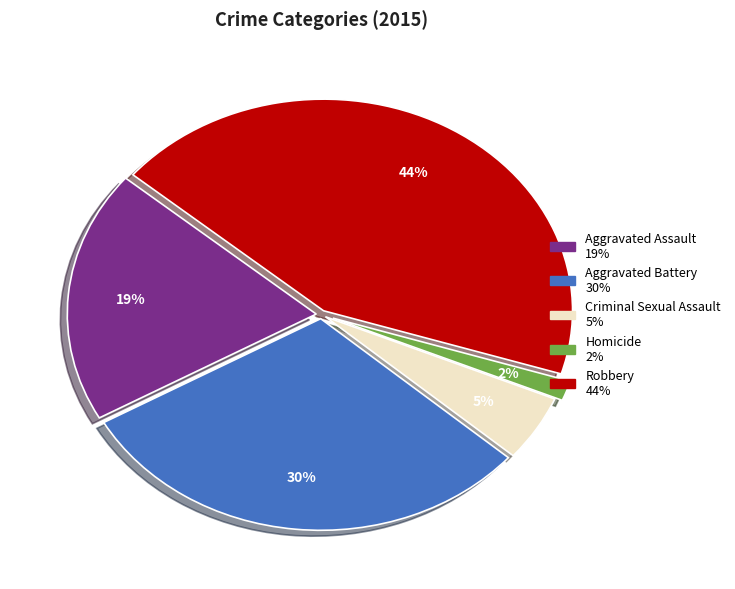

To the nearest percent, what is the difference between the largest and smallest slice percentages?

42%